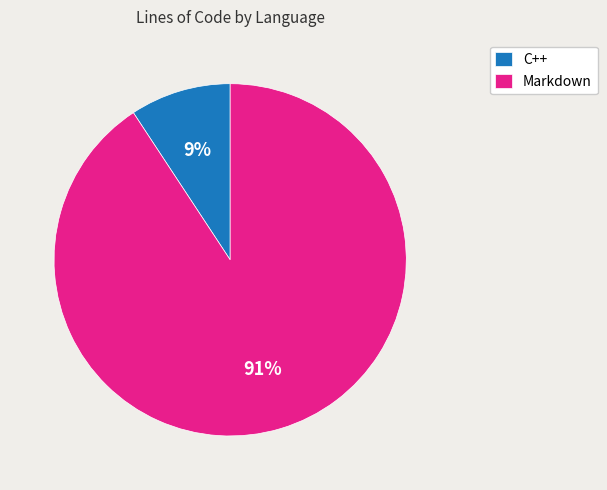

Between Markdown and C++, which is larger?

Markdown